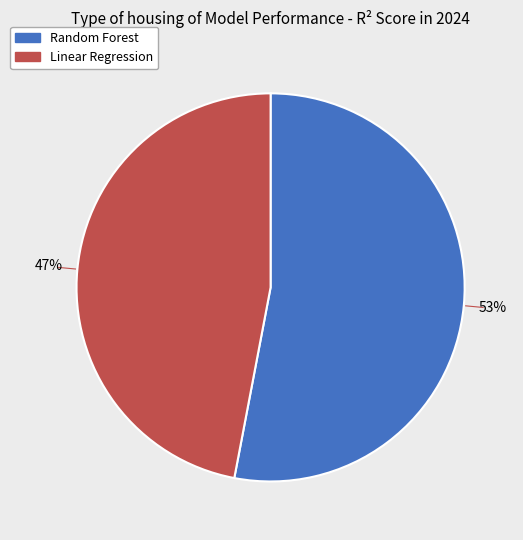

Which slice is the smallest?

Linear Regression